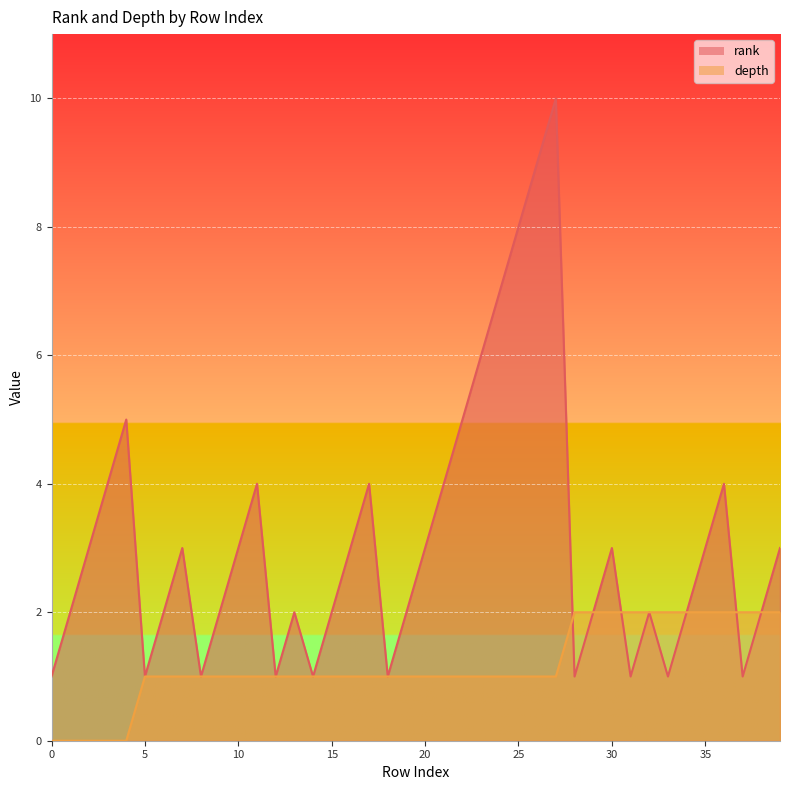

What is the sum of all rank values?

124